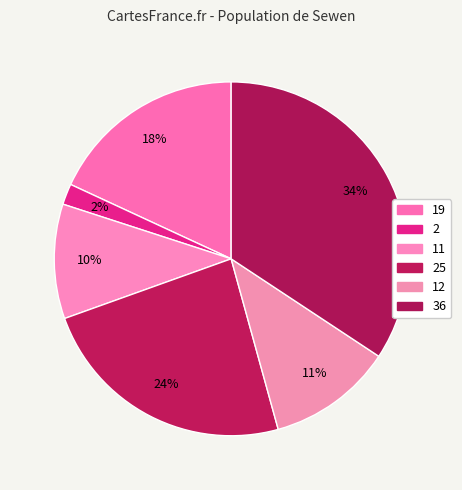

Does any single category account for the majority?

No